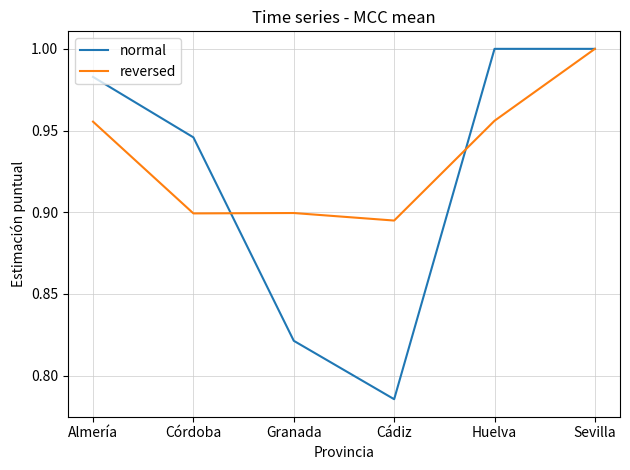

What position from the left is Cádiz?

4